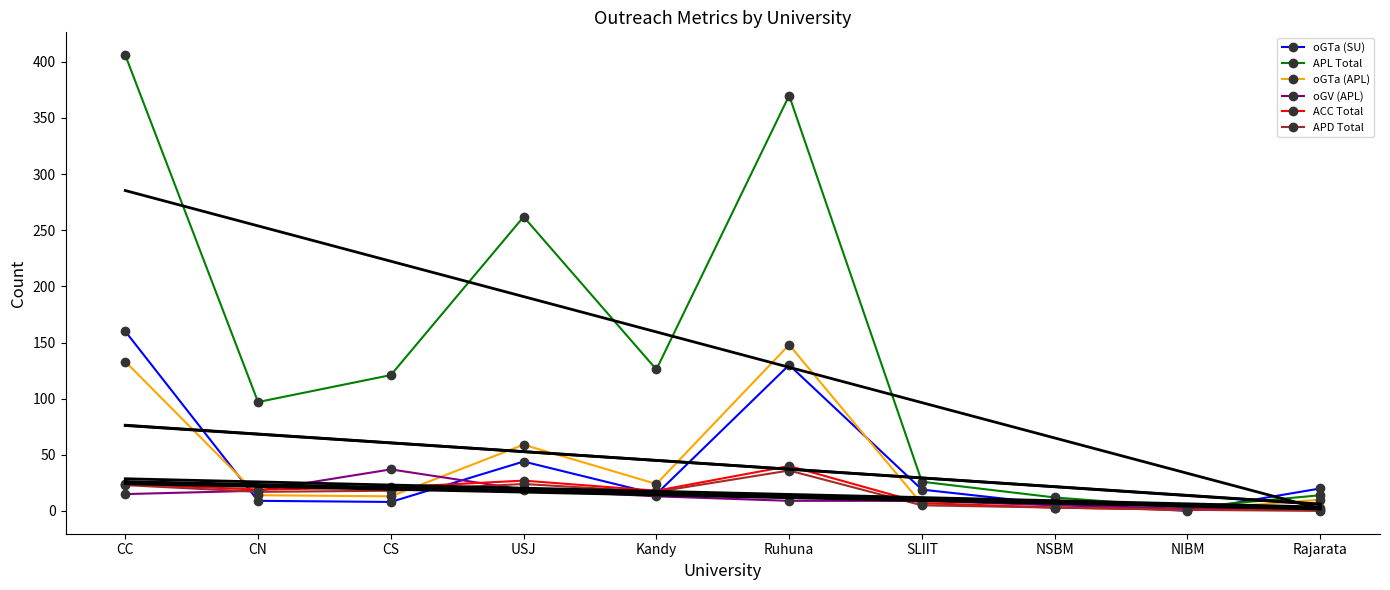

What is the lowest value of the oGV (APL) series?

2